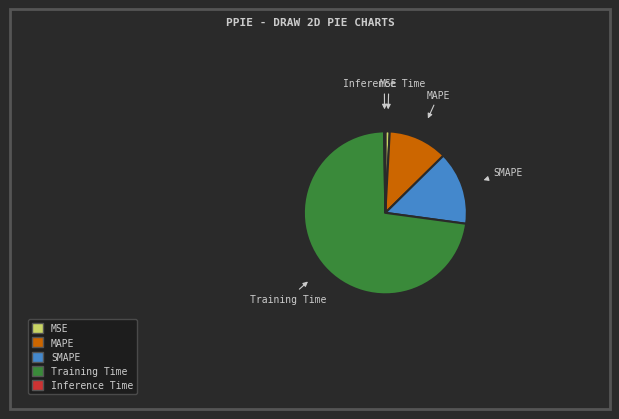

Combined, do MAPE and Training Time account for over 50%?

Yes